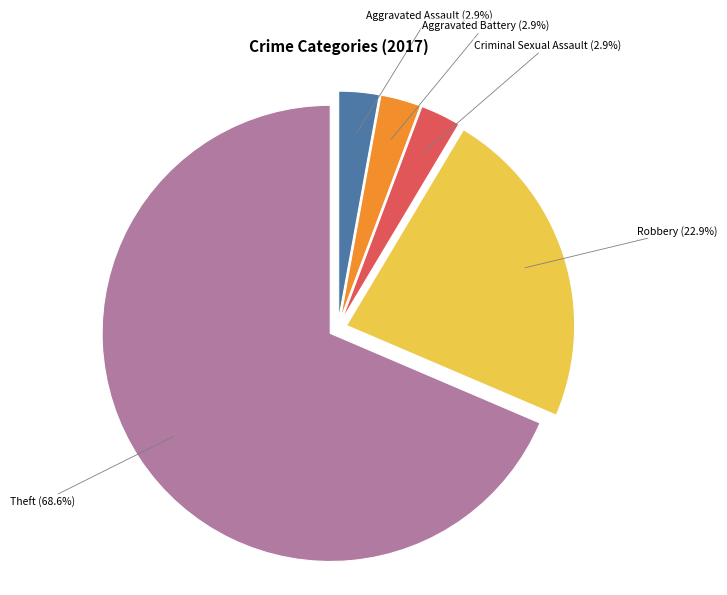

Is there a majority slice in this chart?

Yes